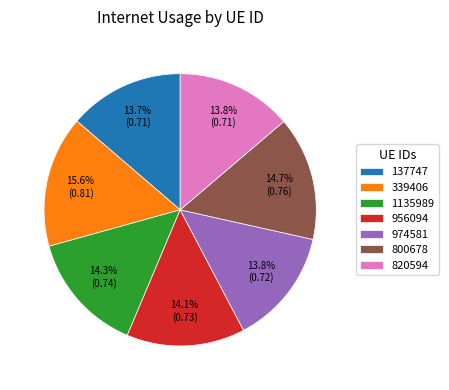

To the nearest percent, what percentage of the pie is 1135989?

14%